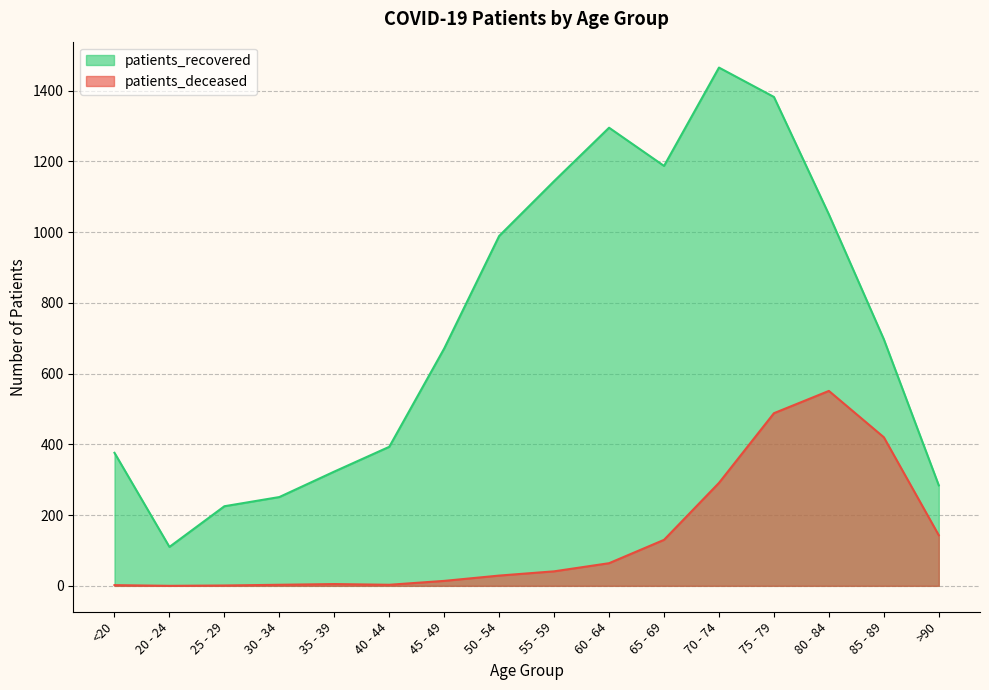

Where is the first local minimum for patients_recovered?

20 - 24